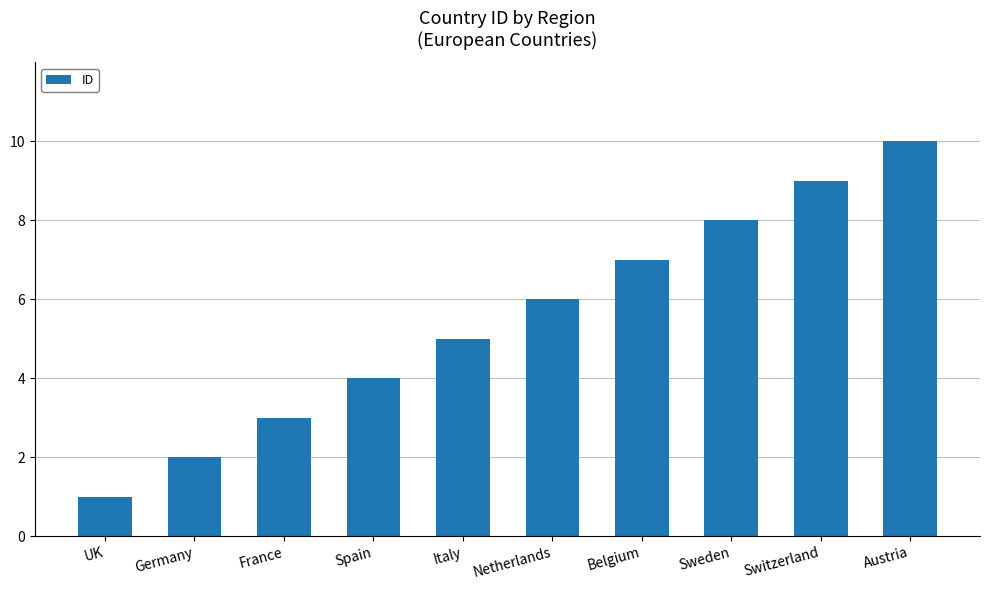

What position from the left is Germany?

2